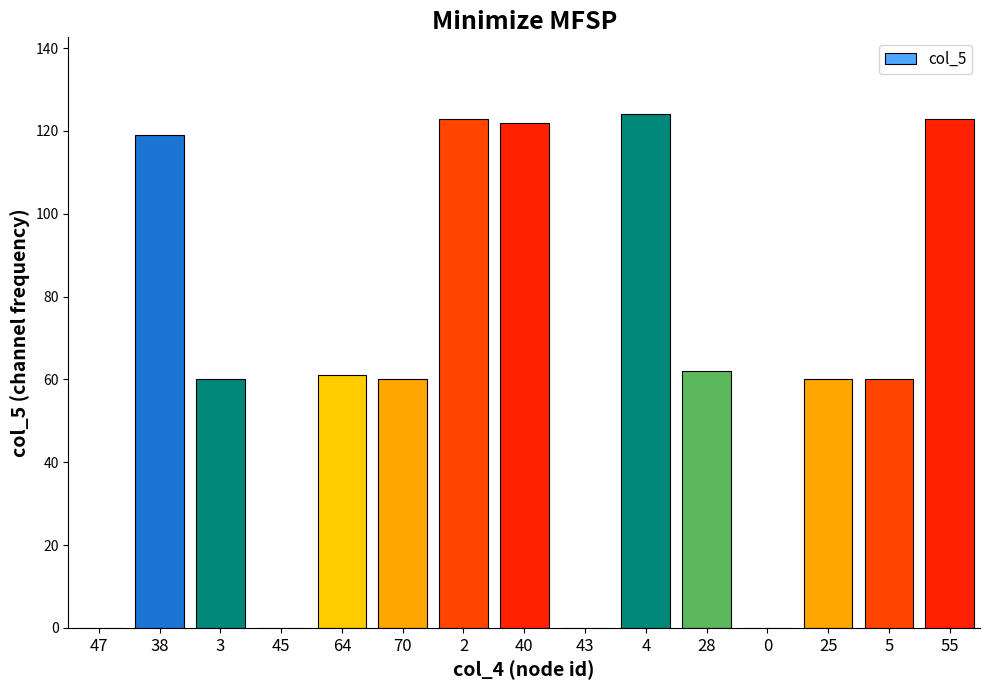

Reading left to right, what are all the values shown in this chart?

0	119	60	0	61	60	123	122	0	124	62	0	60	60	123